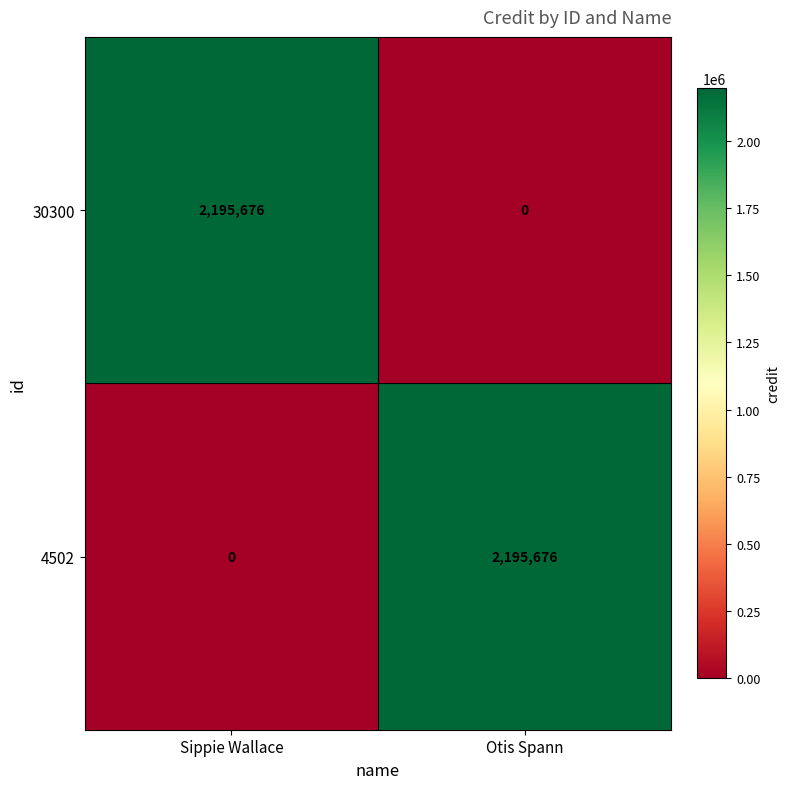

Reading left to right, transcribe all the data shown in this chart.

30300: 2195676	0
4502: 0	2195676